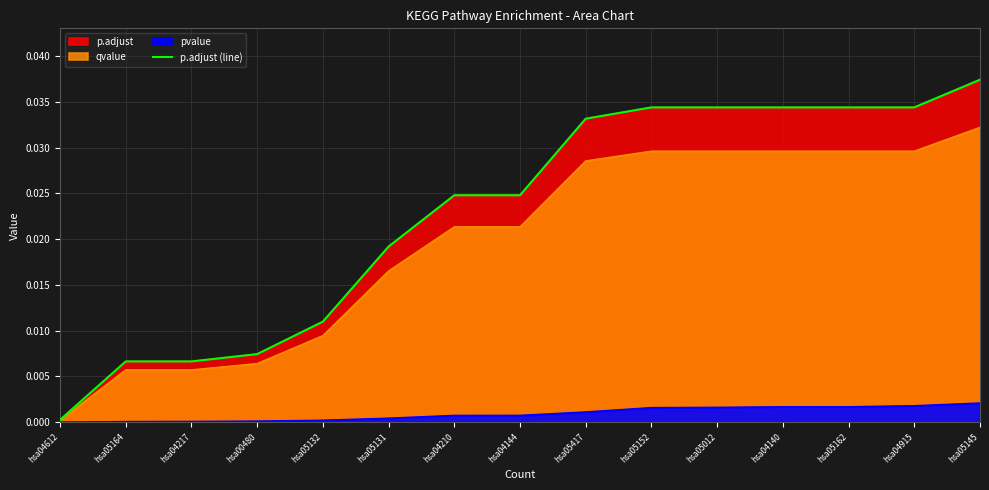

Is it true that the value at hsa05131 is 0.0?

False